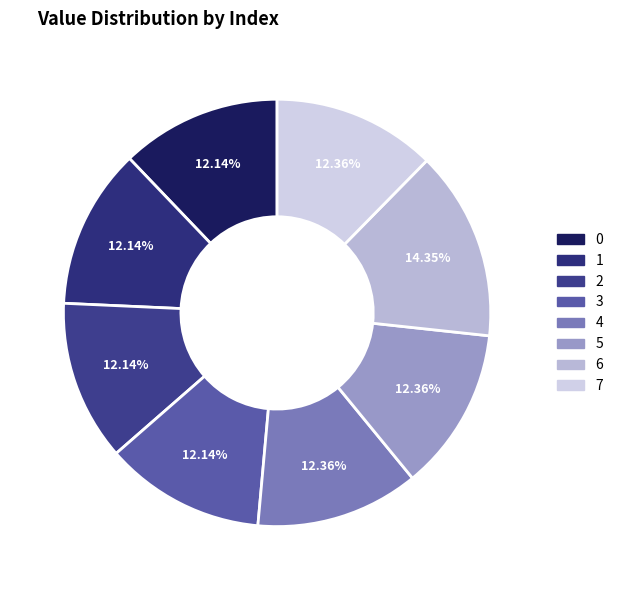

What is the largest slice in the pie chart?

6